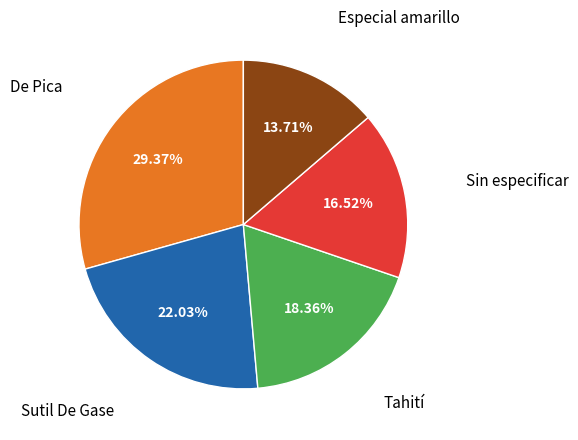

Does any single category account for the majority?

No